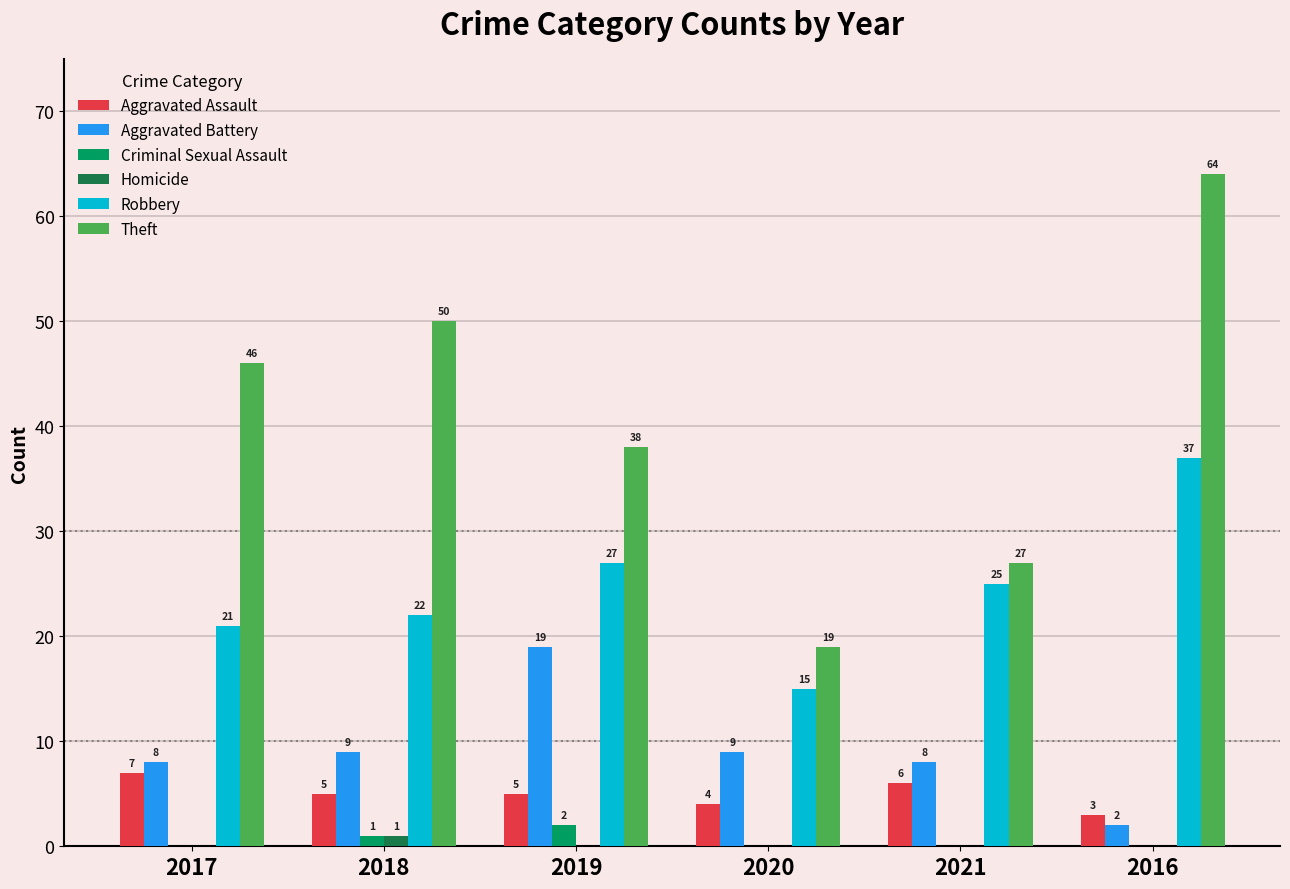

What is the maximum value for Aggravated Assault?

7